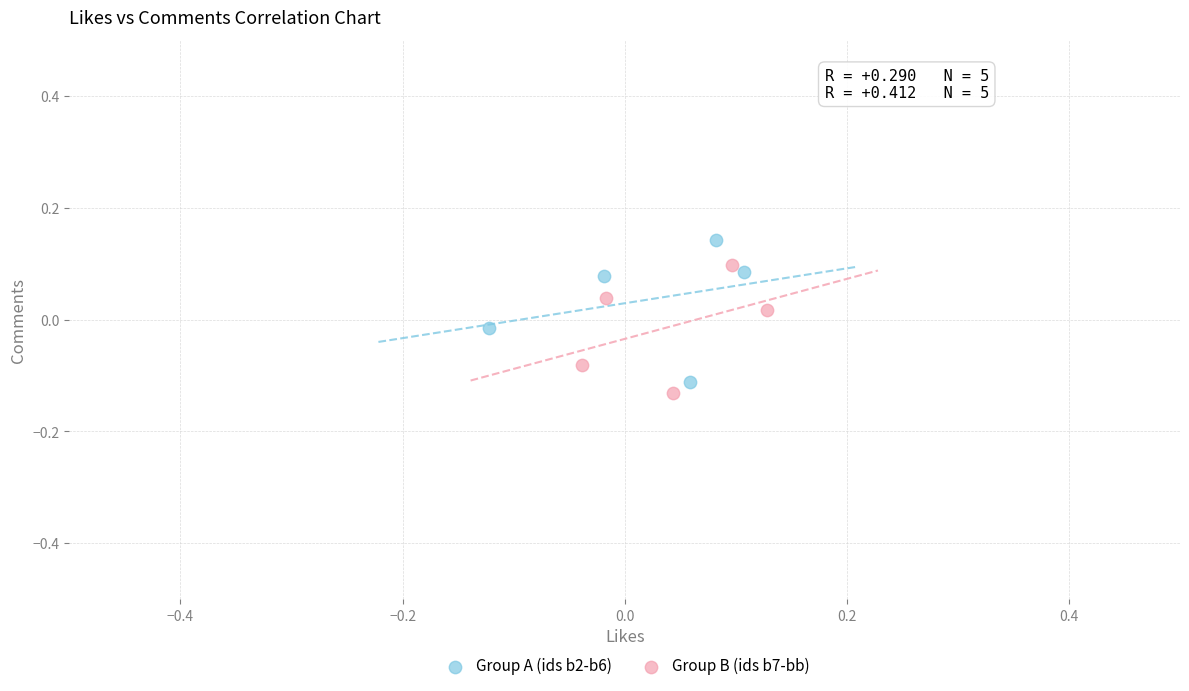

Which series contains the highest Y value?

Group A (ids b2-b6)